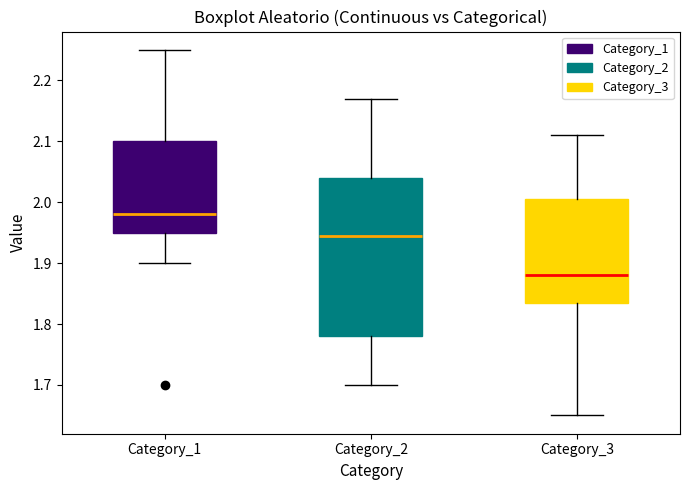

Comparing the boxes themselves (not the whiskers), which one is the tallest?

Category_2